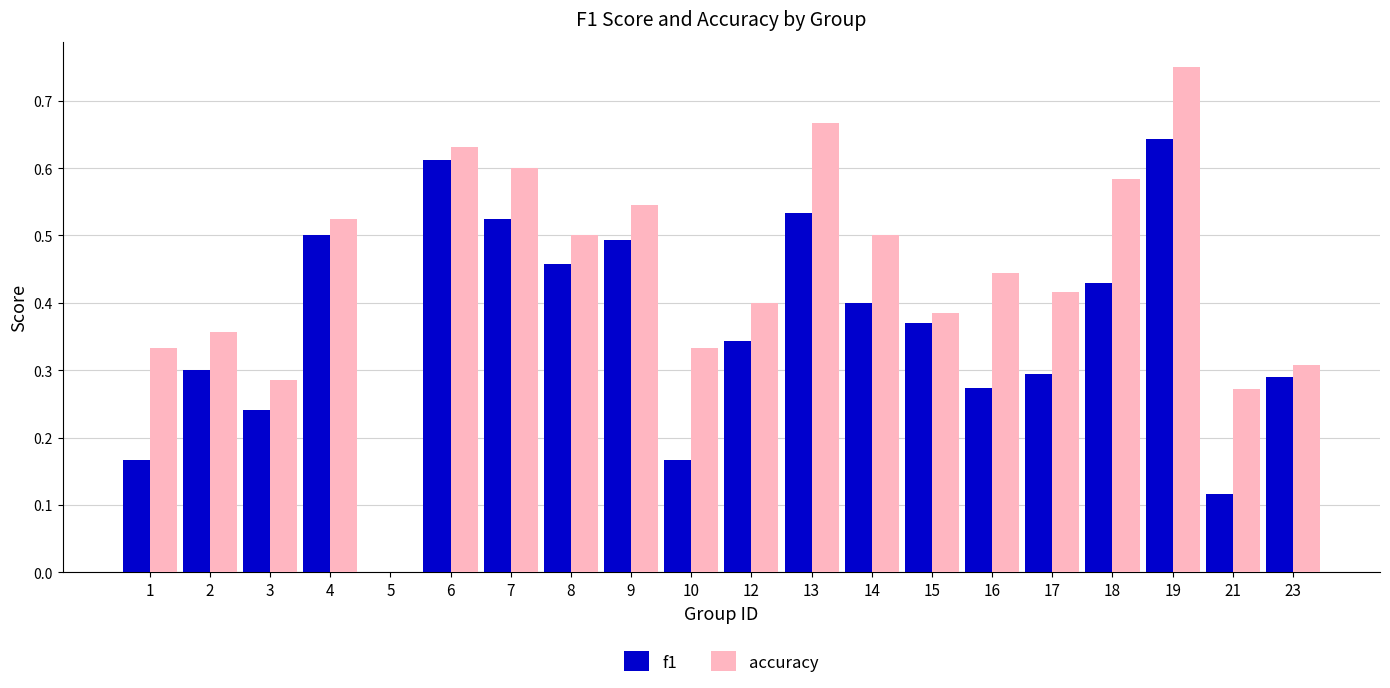

What is the sum of the accuracy values at 17 and 16?

0.9